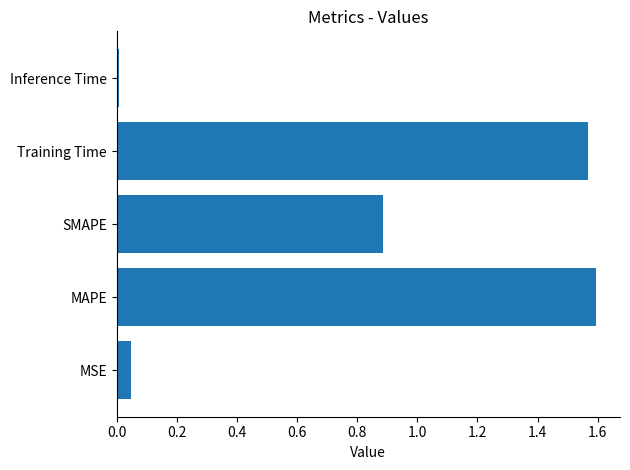

What is the approximate value at SMAPE?

0.9